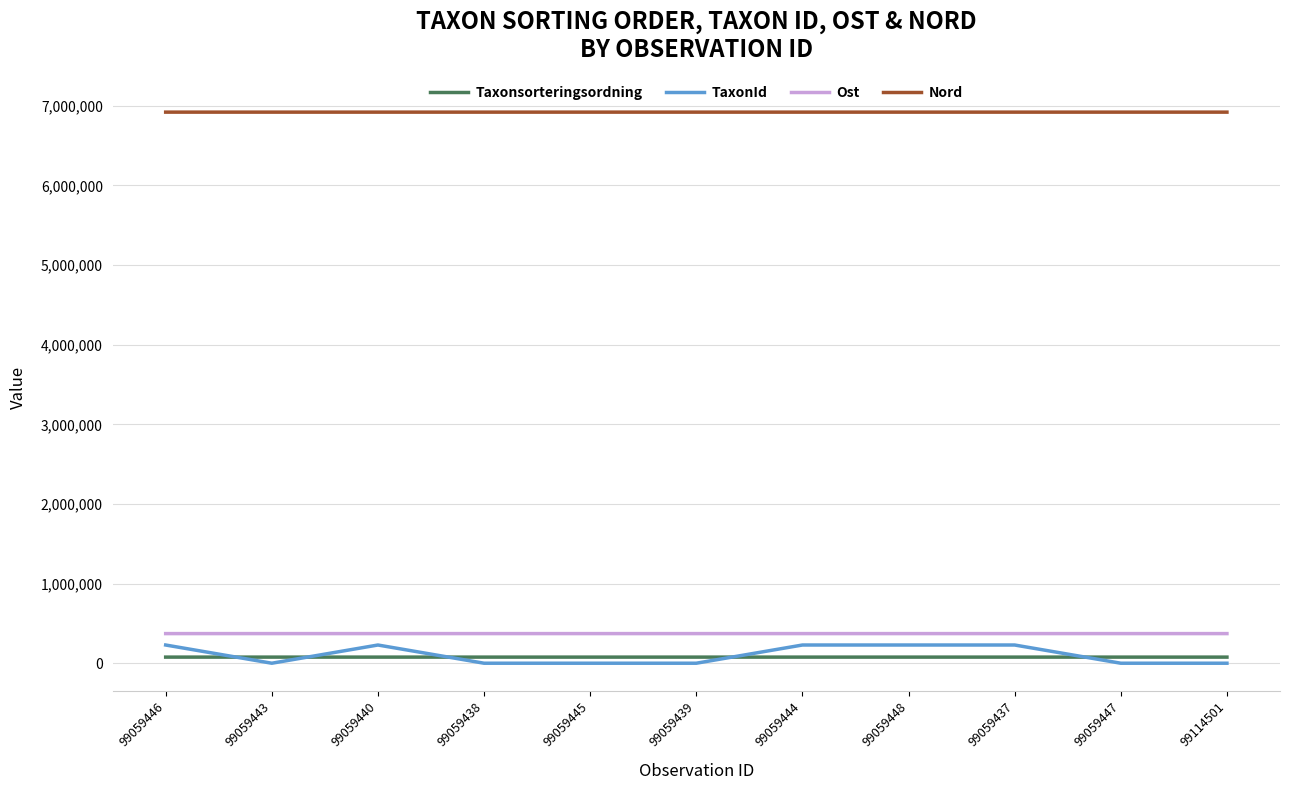

What are all the series names shown in the legend?

Taxonsorteringsordning, TaxonId, Ost, Nord